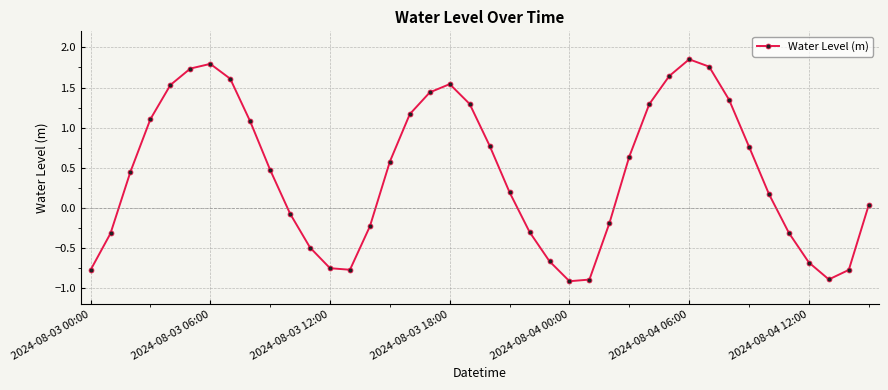

What is the value of the 2nd point from the left?

-0.3